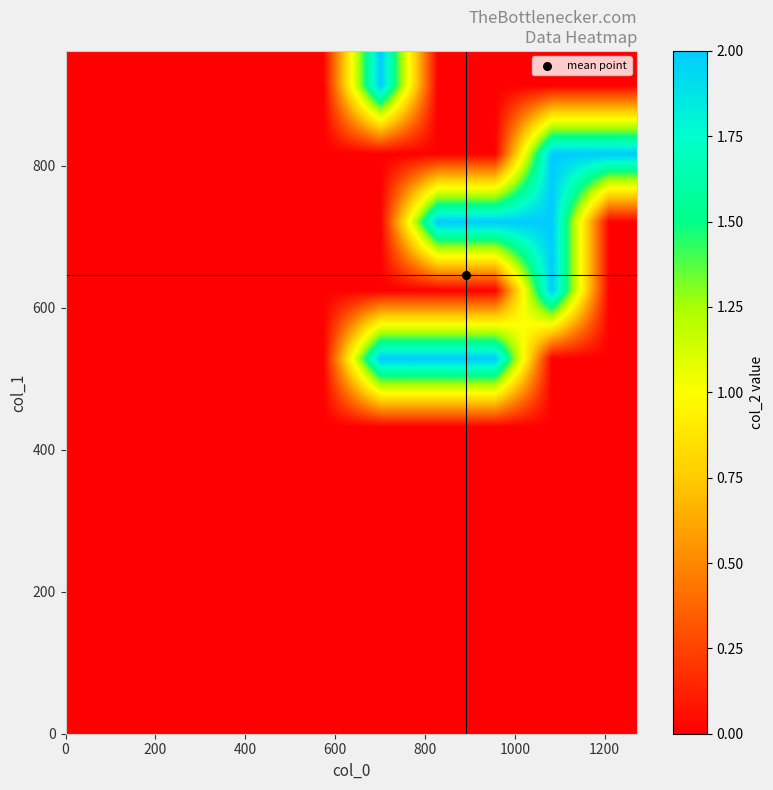

What is the greatest value displayed?

2